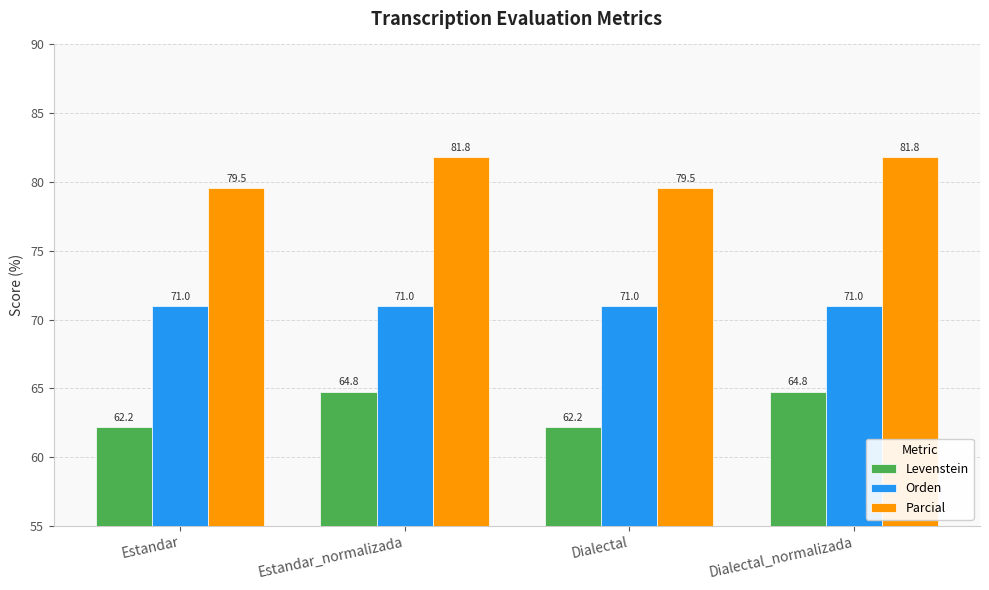

Rank the series by their maximum value, from lowest to highest.

Levenstein, Orden, Parcial